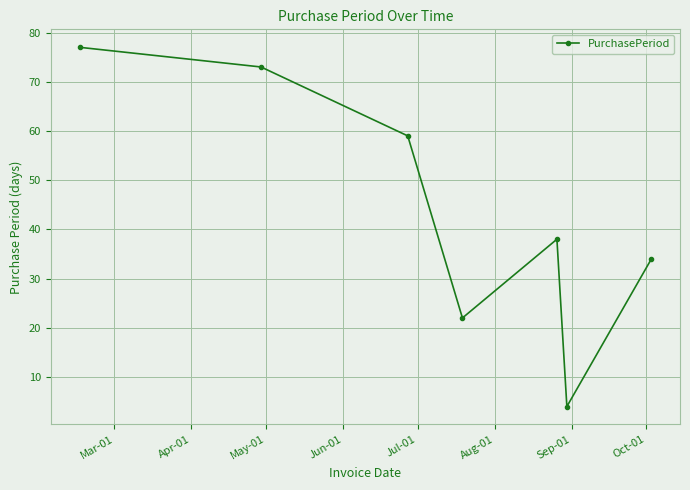

Reading left to right, what are all the values shown in this chart?

77	73	59	22	38	4	34